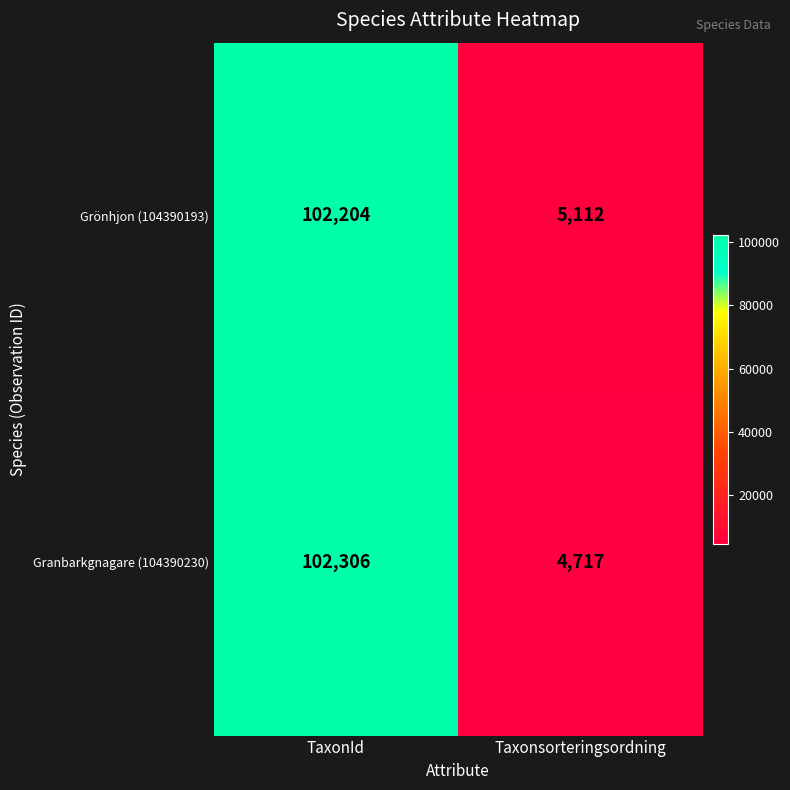

At which category does the chart reach its peak across all series?

TaxonId